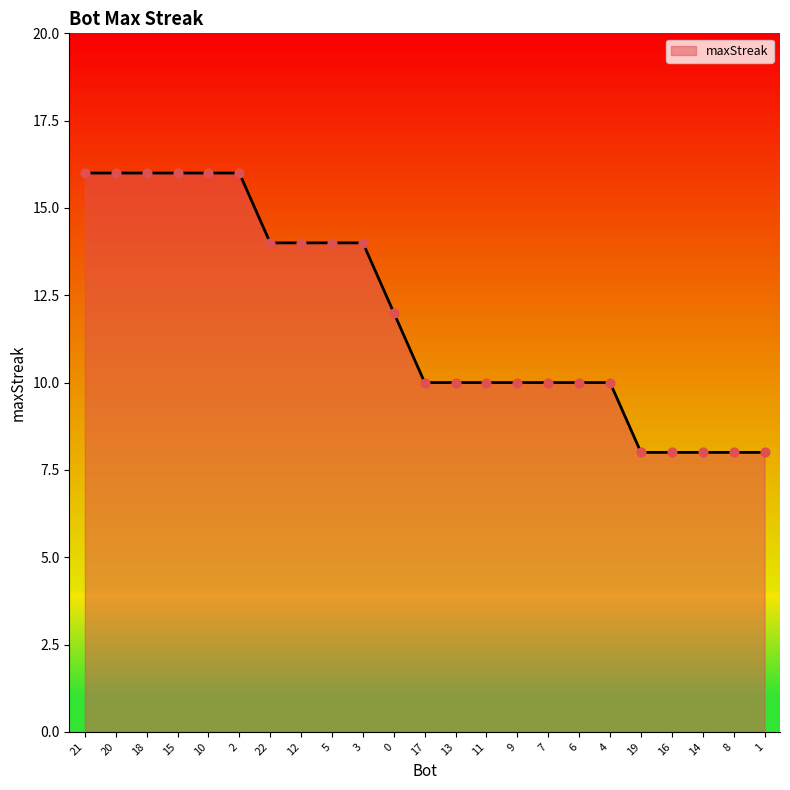

What is the change in value from 3 to 16?

-6